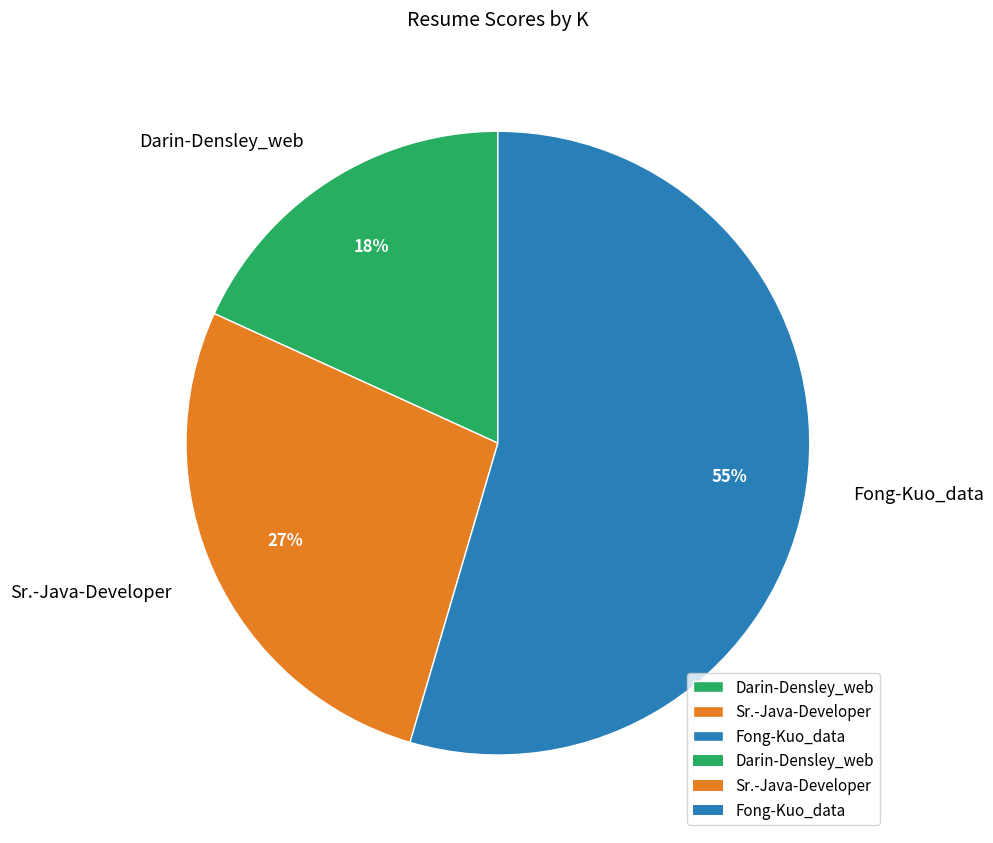

What is the ratio of the value at Darin-Densley_web to the value at Fong-Kuo_data?

0.3